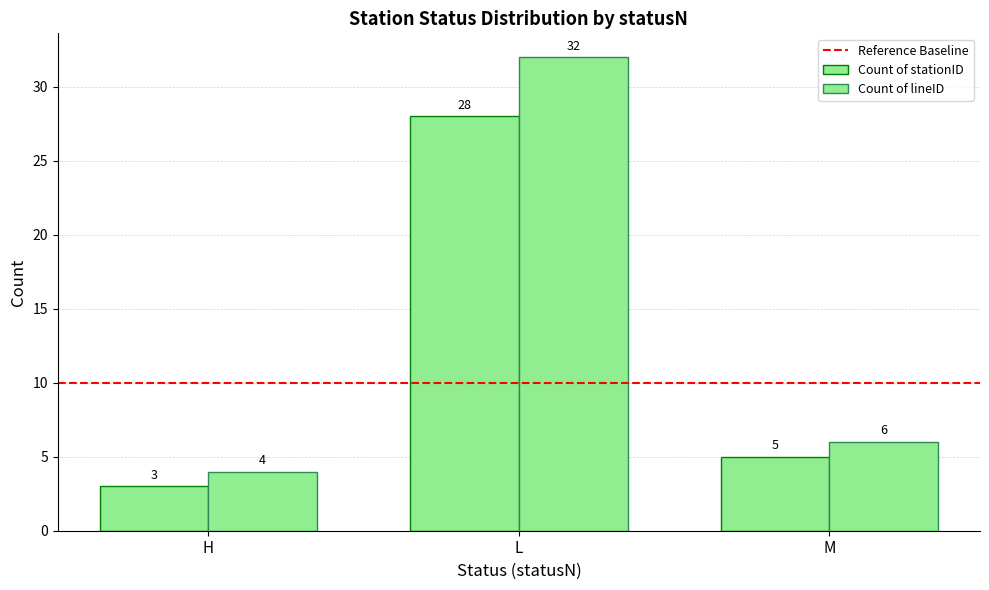

Is the value of Count of lineID at L greater than the value of Count of stationID at M?

Yes